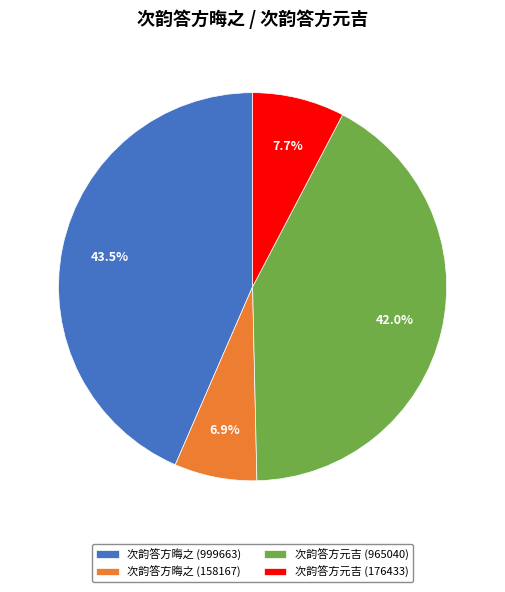

Does 次韵答方晦之 (158167) represent more than half of the total?

No